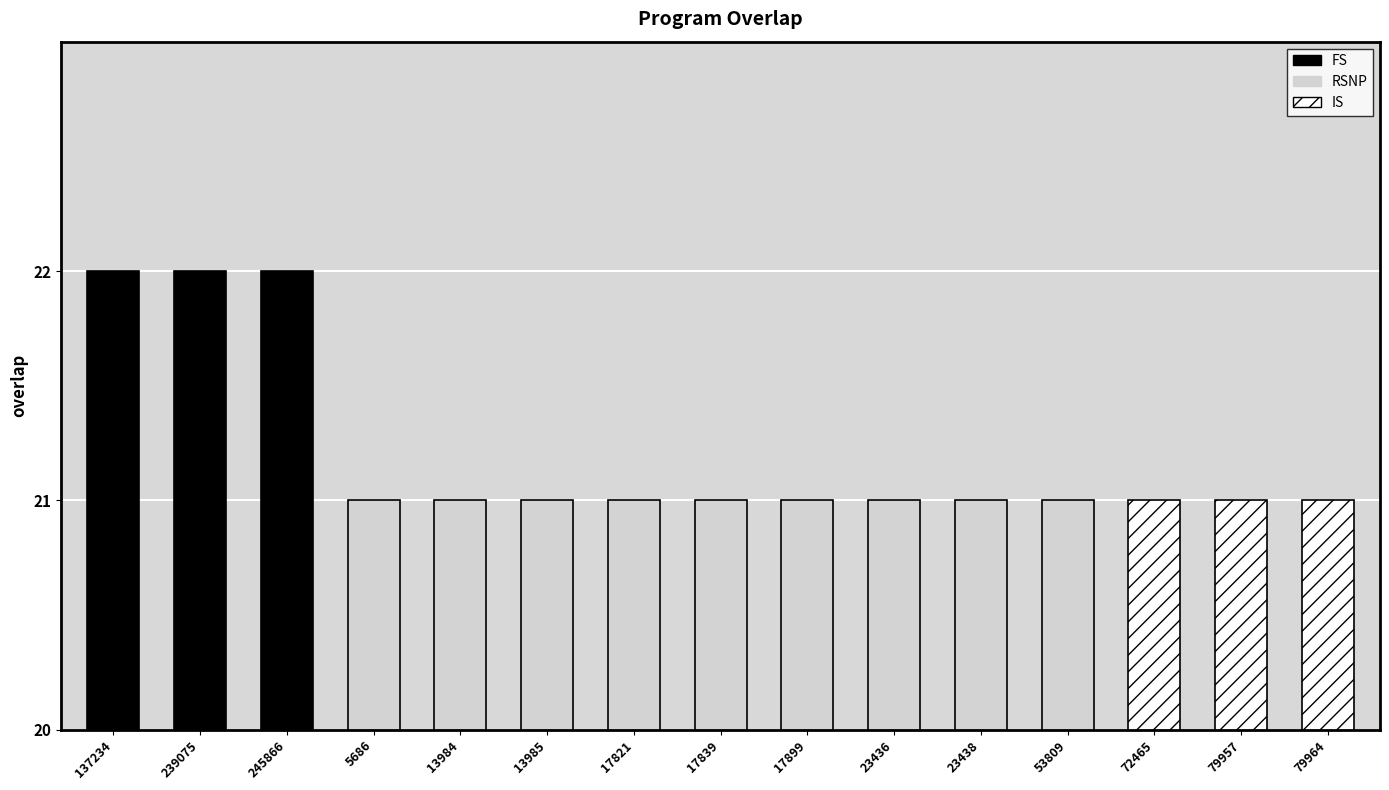

True or false: the data shows 30 at 79957.

False